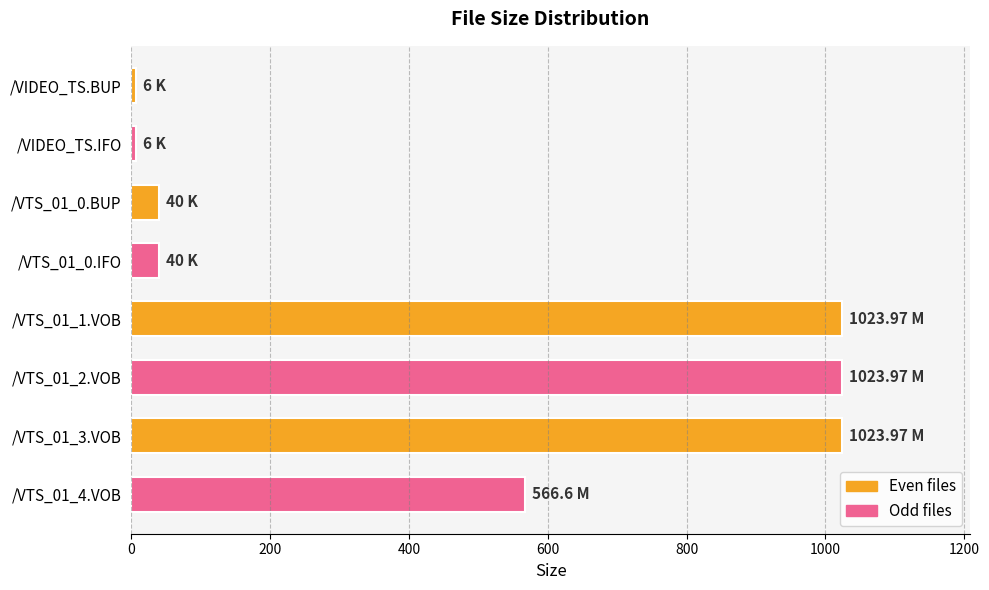

How many bars are there in total?

8